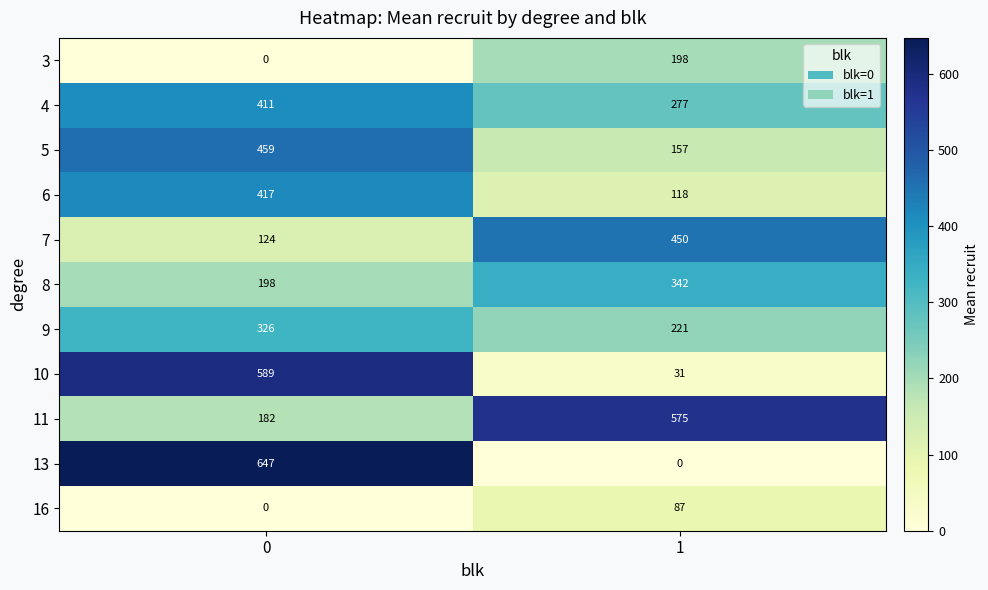

True or false: 8 has a value of 342 at 1.

True